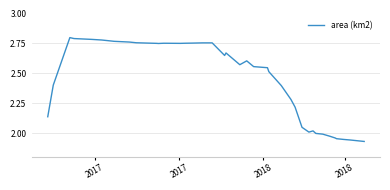

What is the greatest value displayed?

2.8